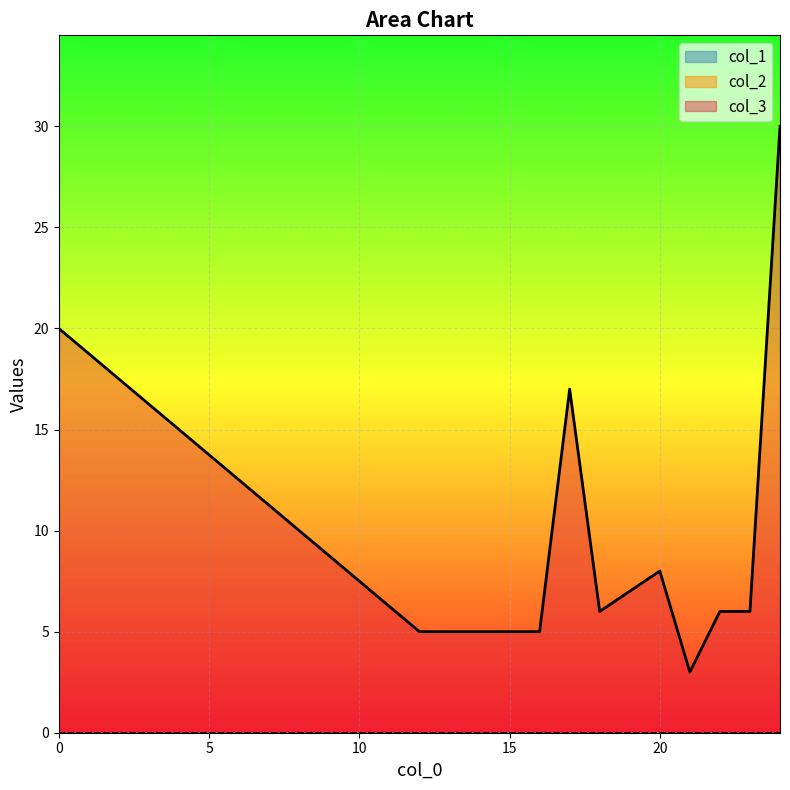

What is the total value across all series at 20?

8